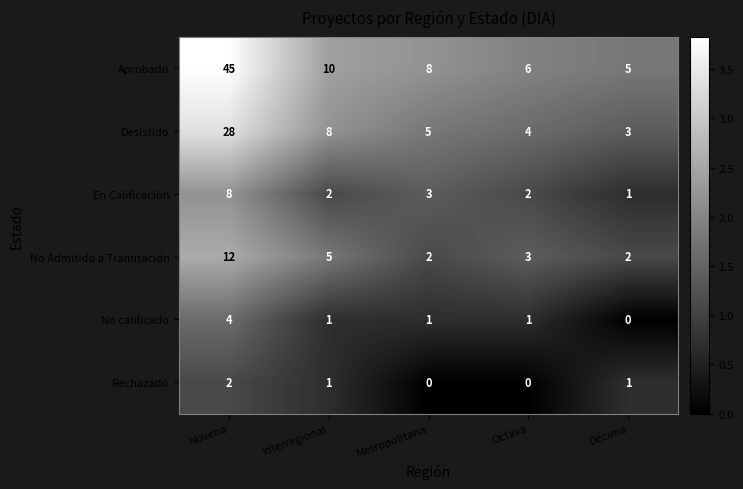

Reading left to right, extract all data points from this chart.

Aprobado: Novena=45	Interregional=10	Metropolitana=8	Octava=6	Décima=5
Desistido: Novena=28	Interregional=8	Metropolitana=5	Octava=4	Décima=3
En Calificación: Novena=8	Interregional=2	Metropolitana=3	Octava=2	Décima=1
No Admitido a Tramitación: Novena=12	Interregional=5	Metropolitana=2	Octava=3	Décima=2
No calificado: Novena=4	Interregional=1	Metropolitana=1	Octava=1	Décima=0
Rechazado: Novena=2	Interregional=1	Metropolitana=0	Octava=0	Décima=1